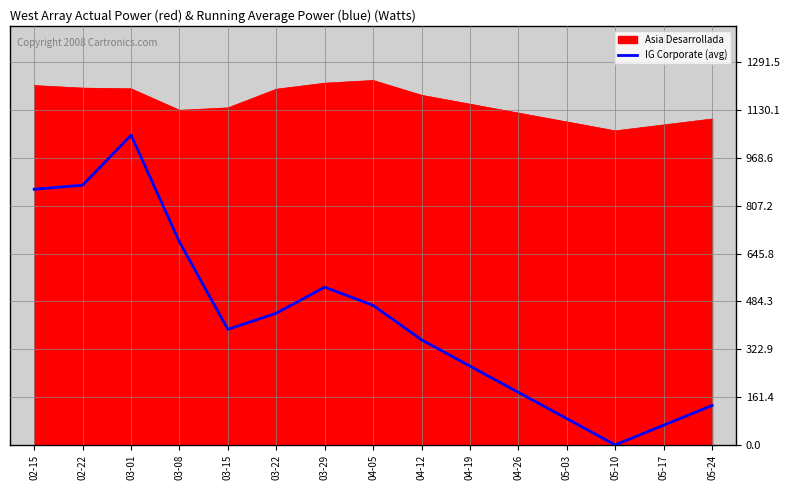

What is the maximum value shown in the chart?

1230.0